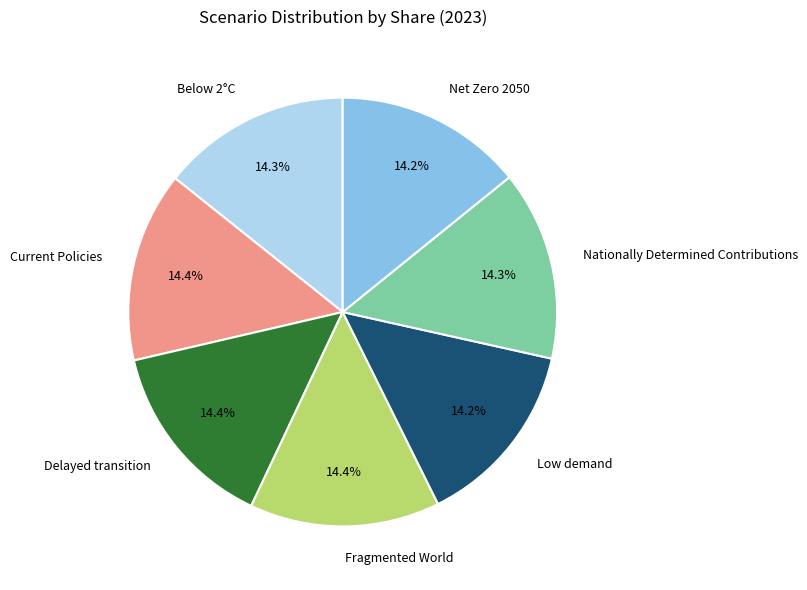

Combined, what portion of the pie is Below 2°C and Fragmented World?

28.6%